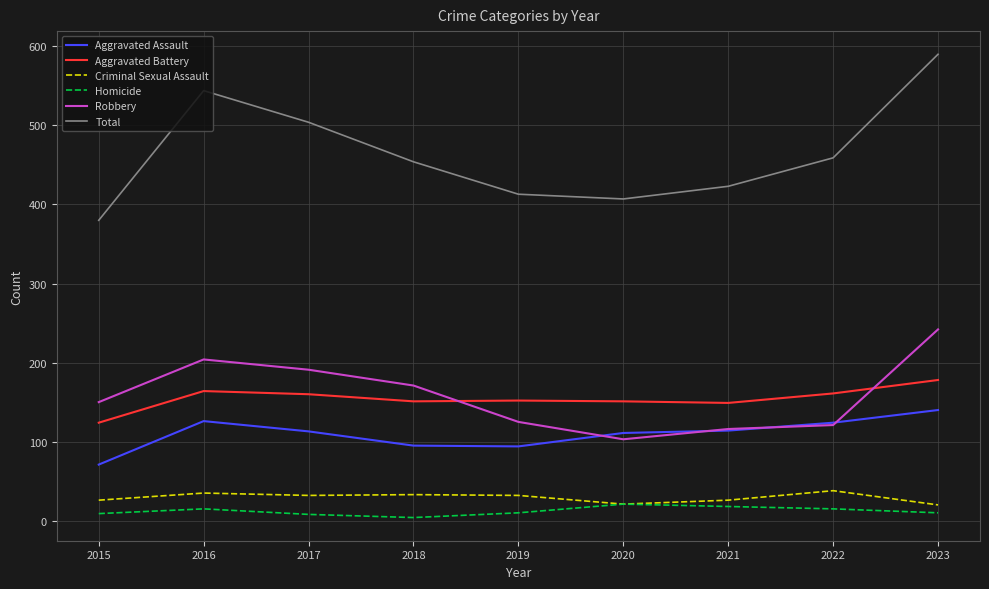

What is the approximate value of Robbery at 2022, to the nearest 10?

120